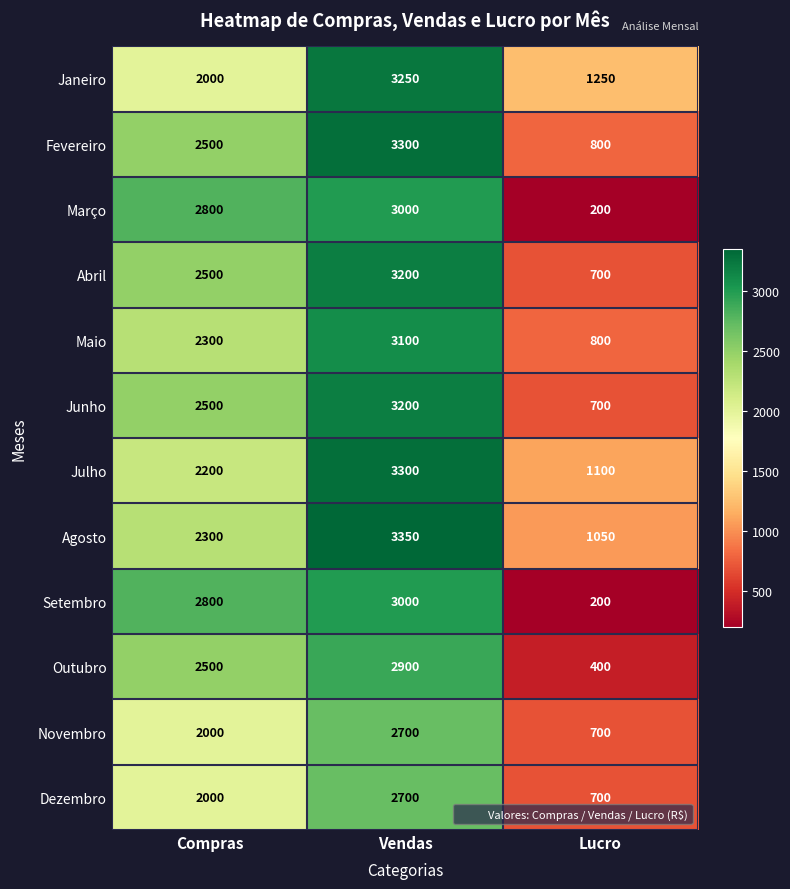

Which label corresponds to the smallest value in the chart?

Lucro